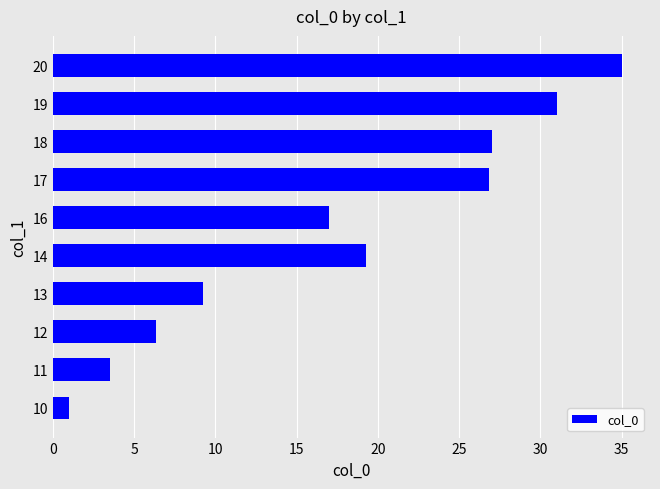

Count the number of data series in this chart.

1